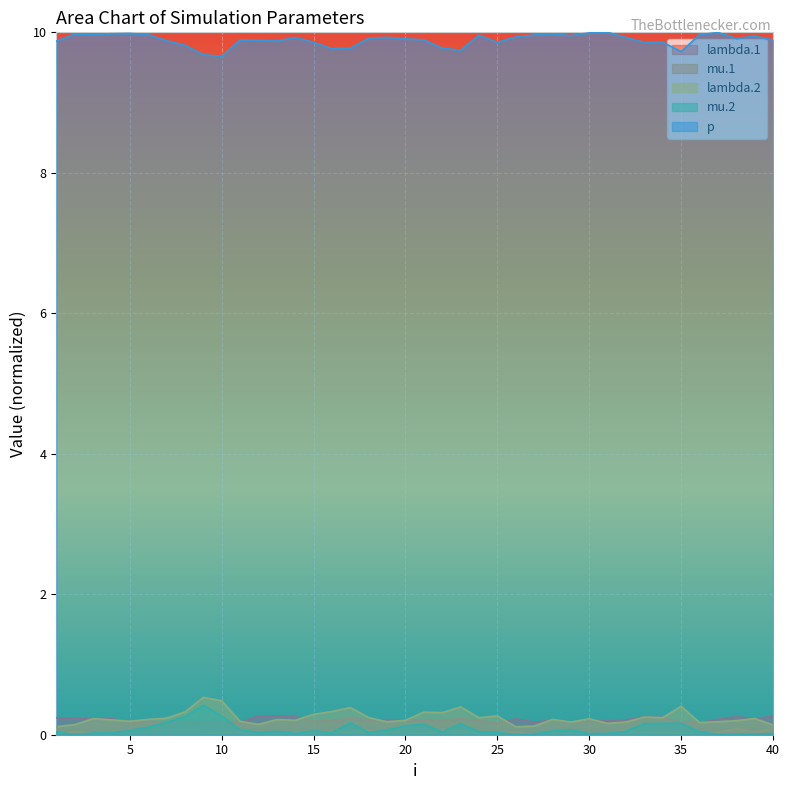

True or false: lambda.1 has a value of 0.4 at 3.

False